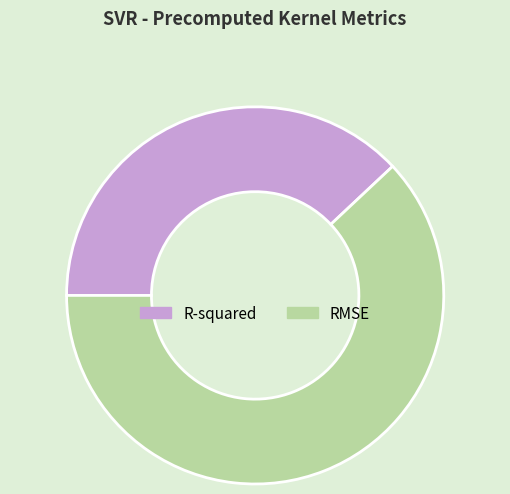

Which category has the biggest portion of the pie?

RMSE